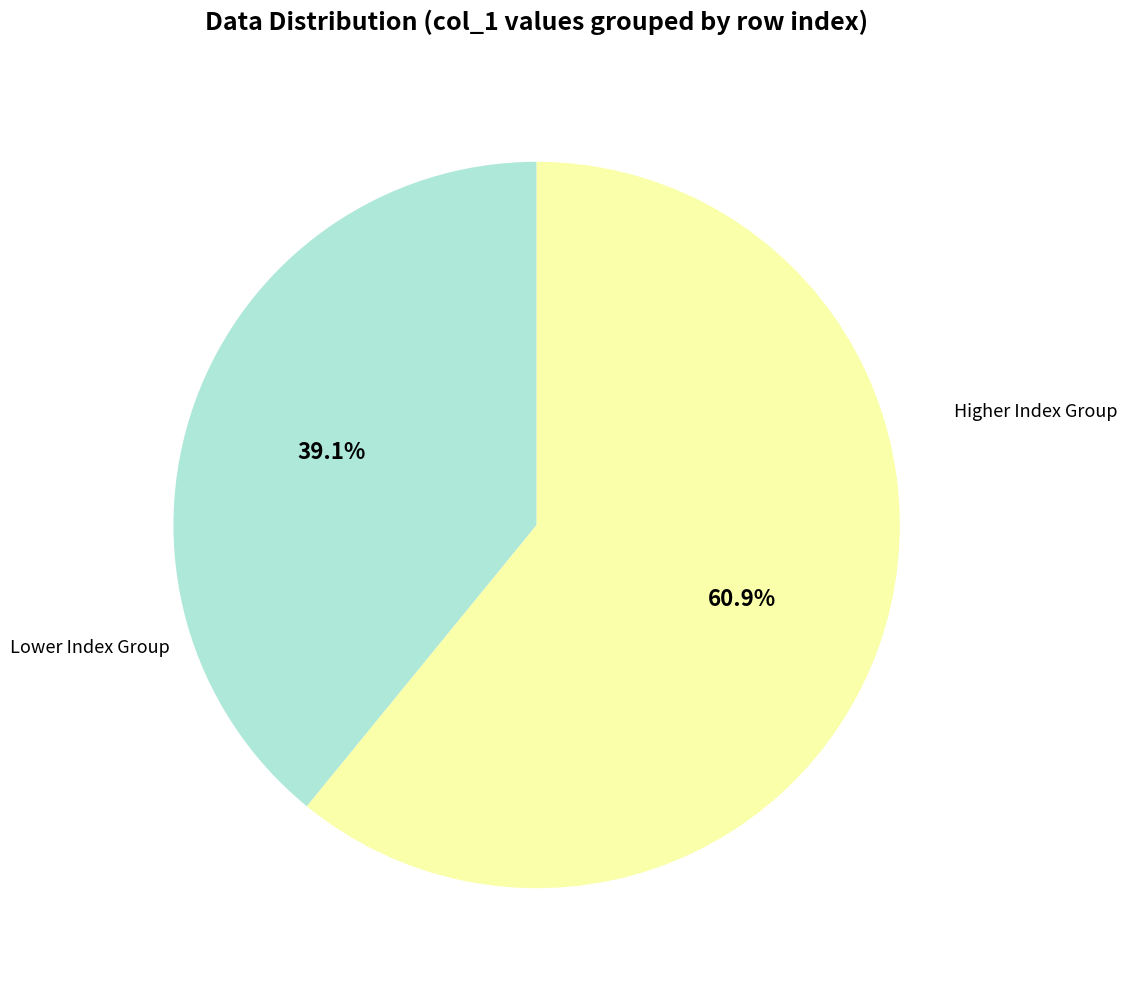

How many slices are in this pie chart?

2